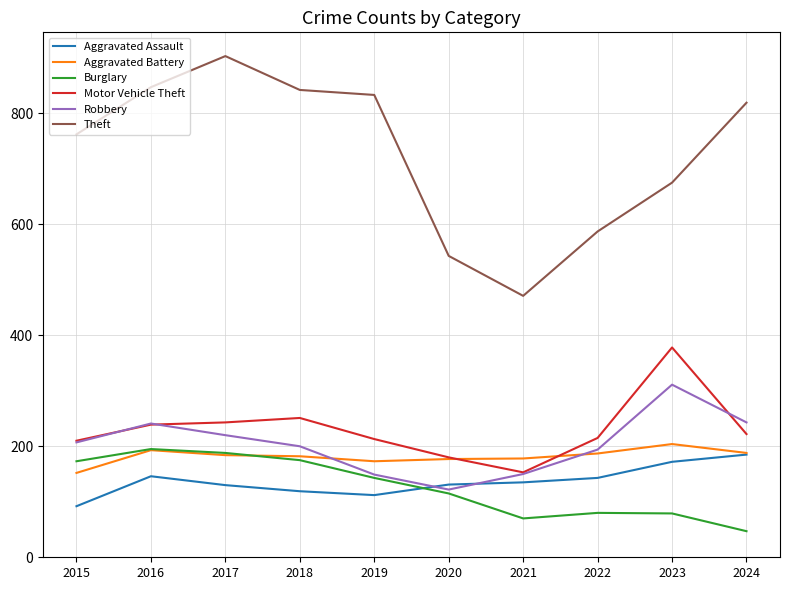

At which label does Motor Vehicle Theft first exceed 222?

2016